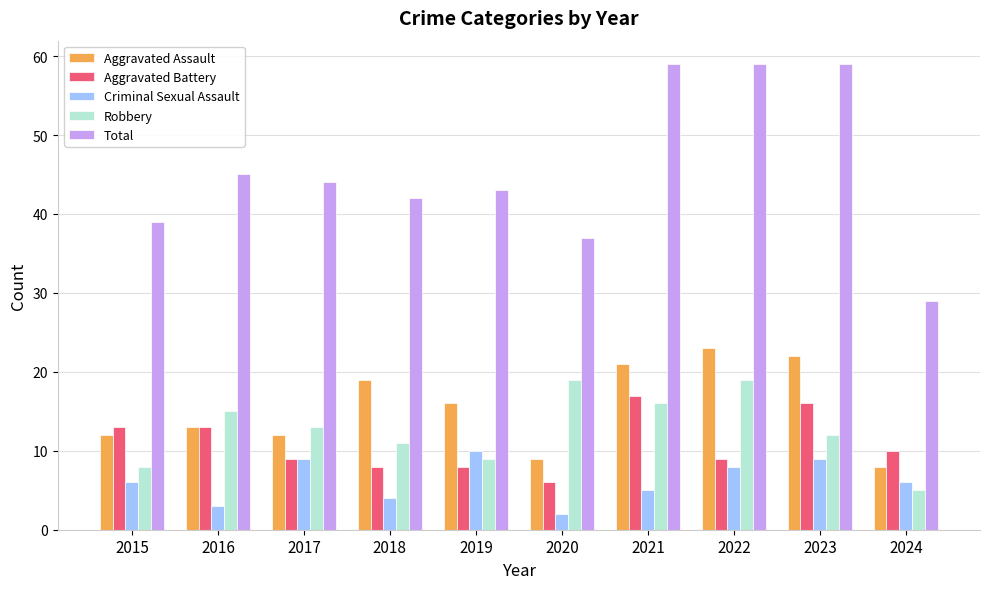

What is the difference between the maximum and minimum values in the Robbery series?

14